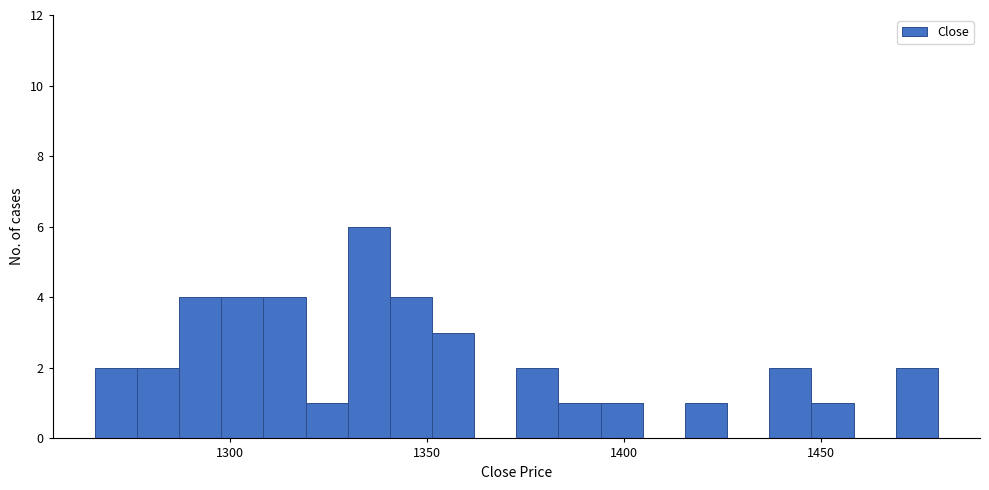

Read against the x-axis, roughly where is the centre of the tallest bar?

1335